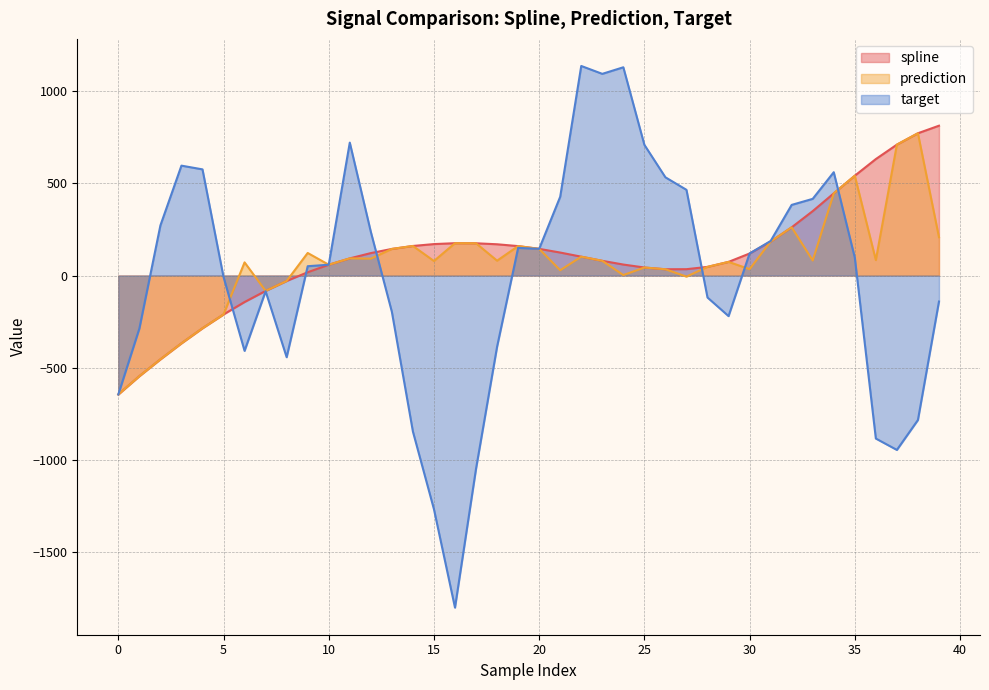

How many data points in target are above 97?

20